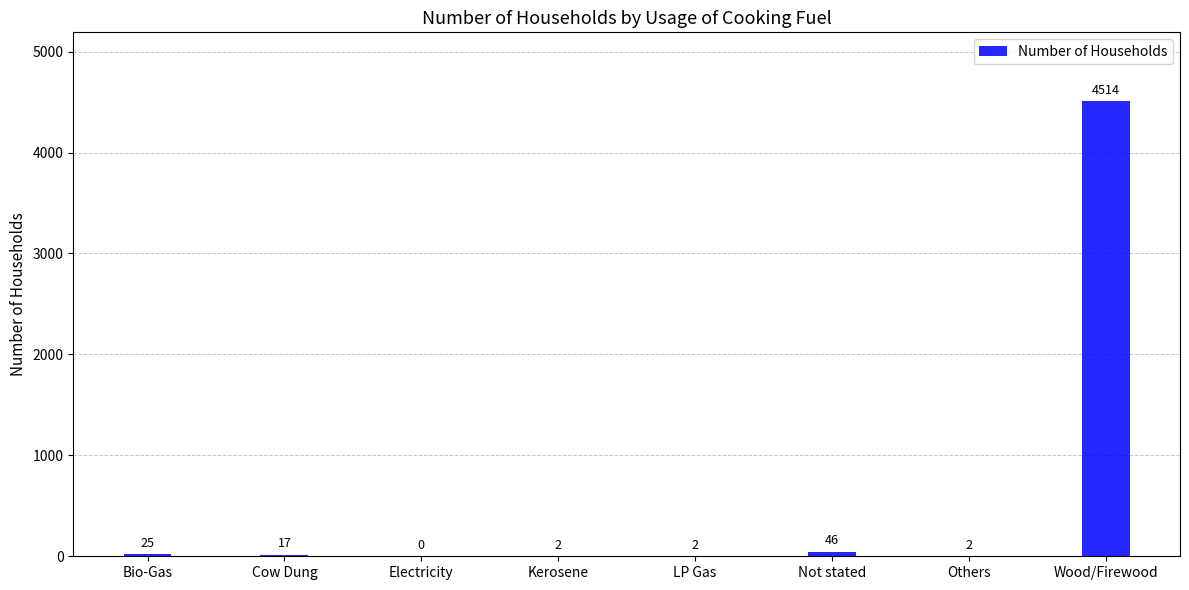

Are the bars grouped side by side (vs. stacked)?

No